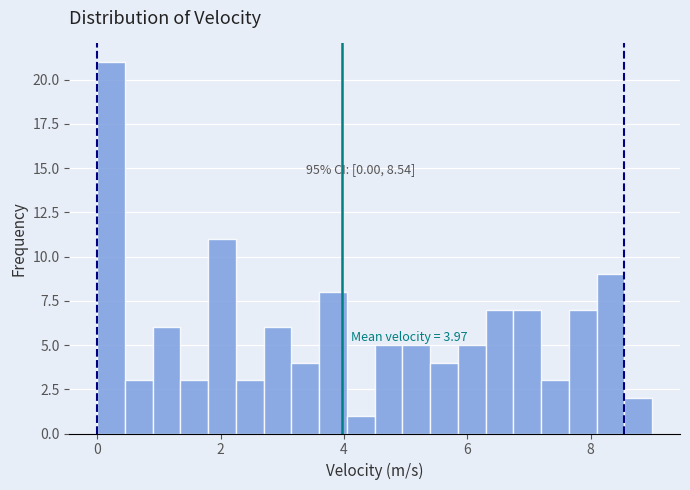

Around what value on the x-axis is the tallest bar? Give the approximate position of its centre, as read against the axis.

0.2